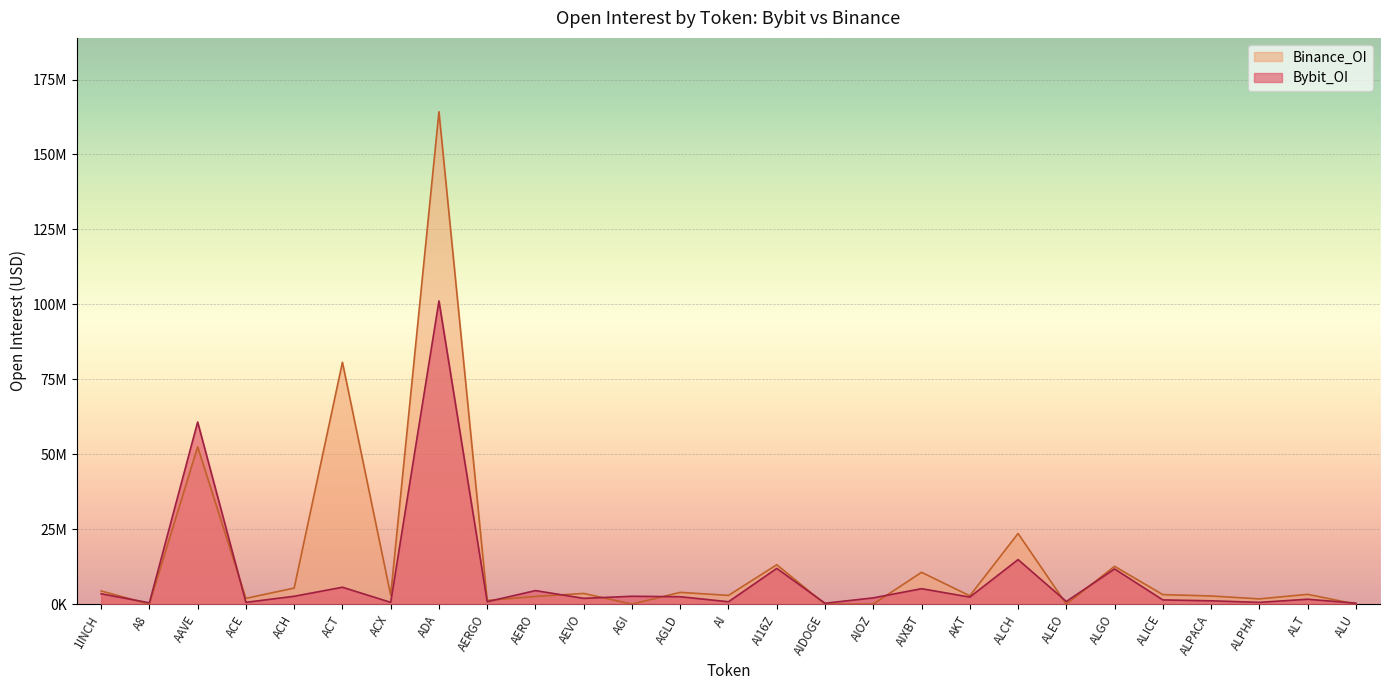

Is it true that Bybit_OI equals 1620300 at ALT?

True